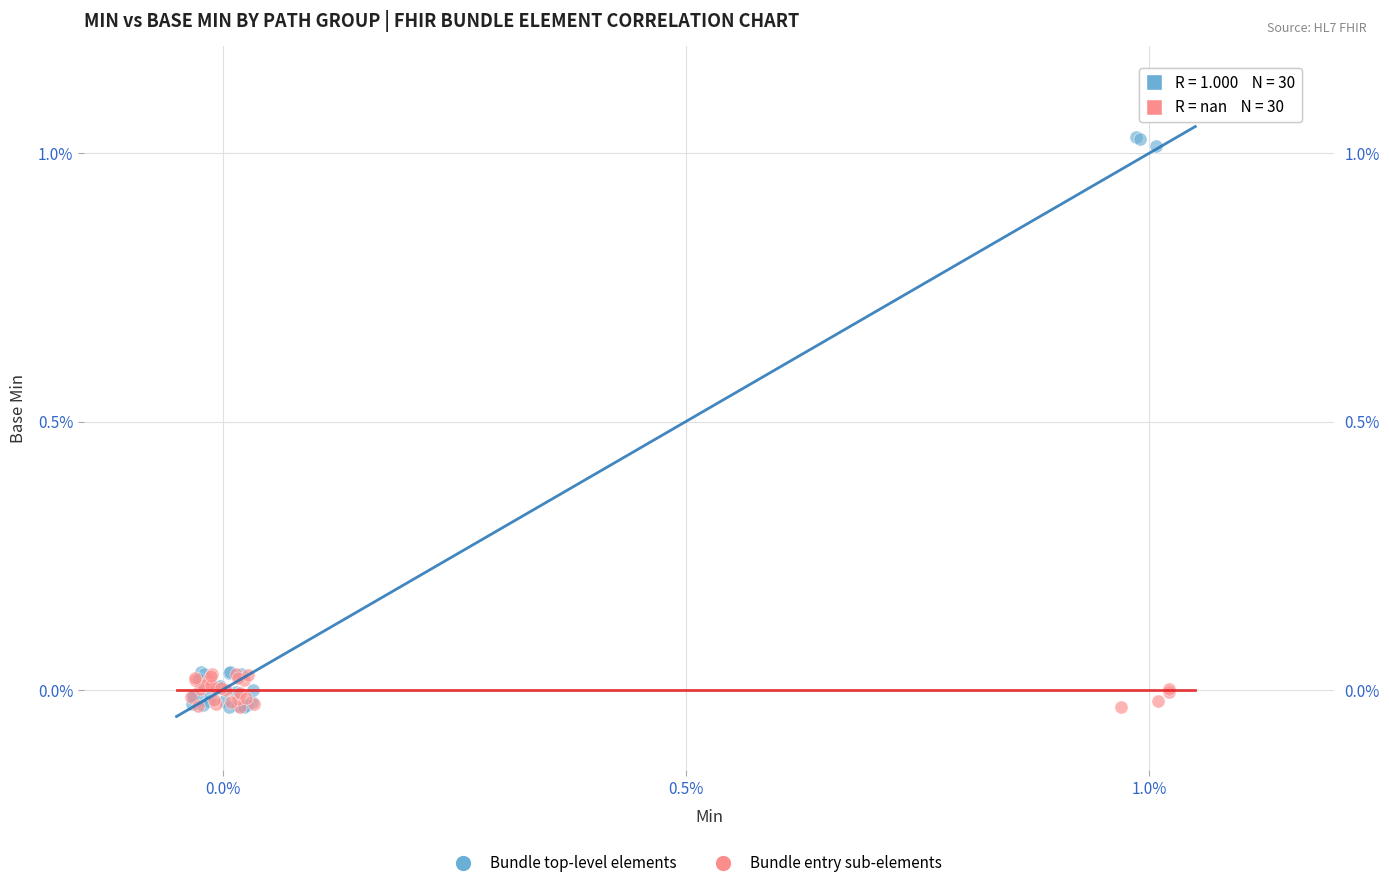

Which series reaches the maximum Y coordinate?

Bundle top-level elements